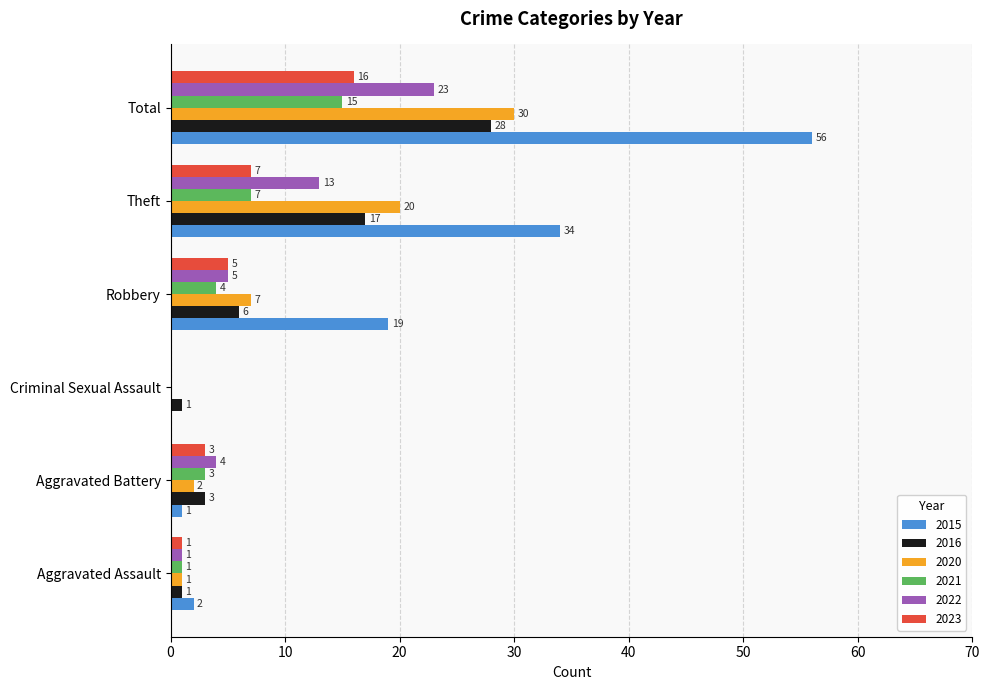

The value of 2023 at Robbery is 5. True or false?

True